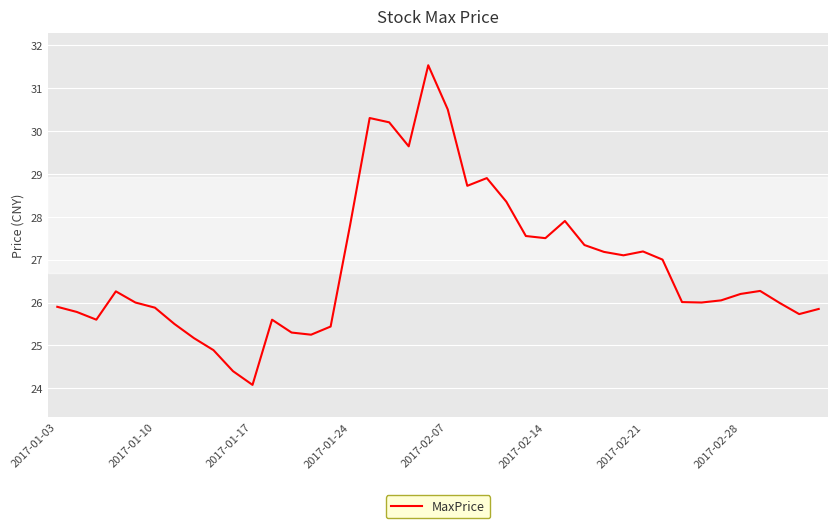

What is the maximum value shown in the chart?

31.5